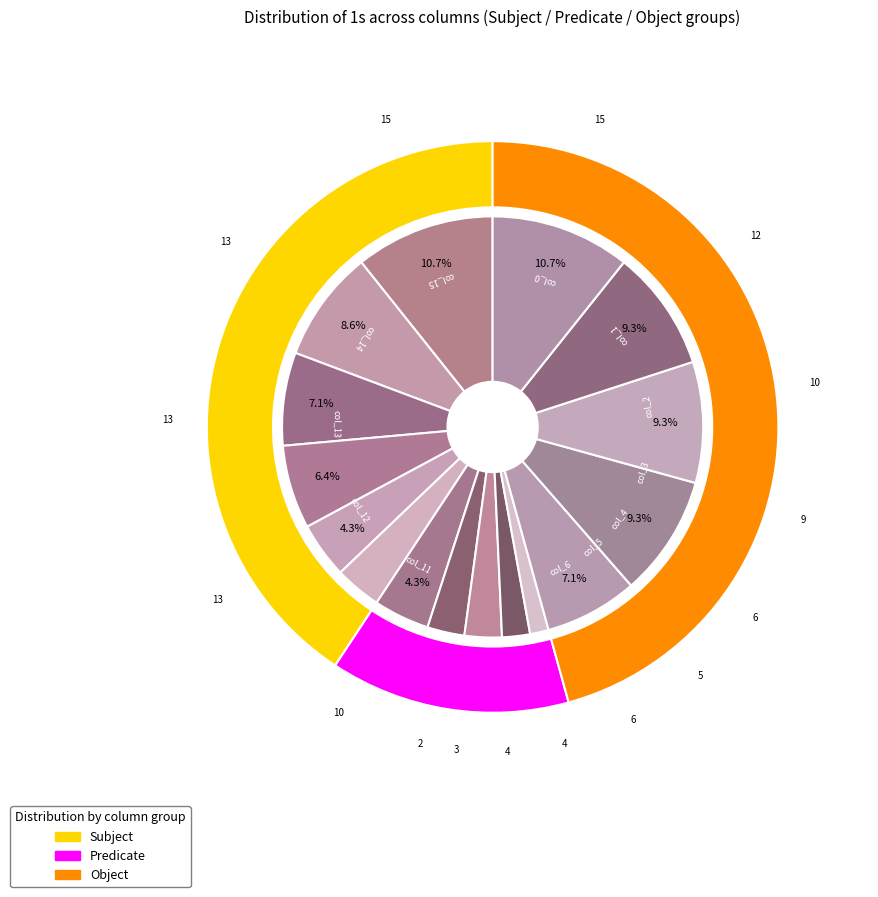

How many segments does this pie chart have?

16